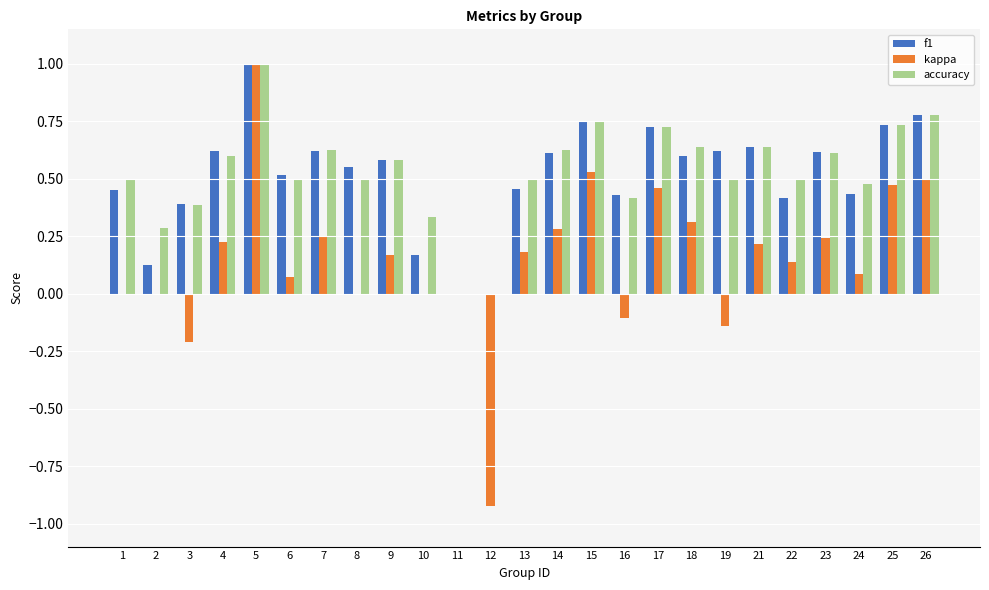

What is the sum of the f1 values at 1 and 22?

0.9